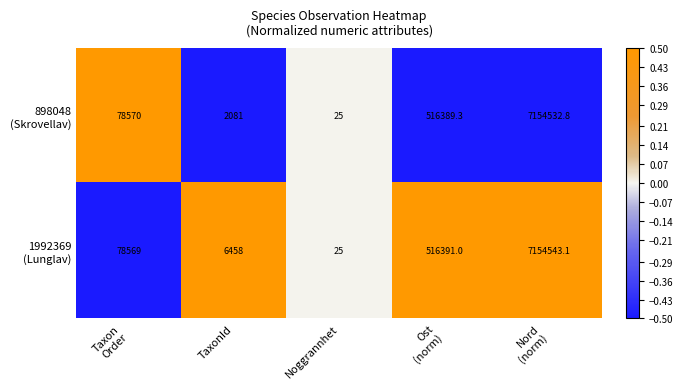

What is the maximum value shown in the chart?

7154543.1